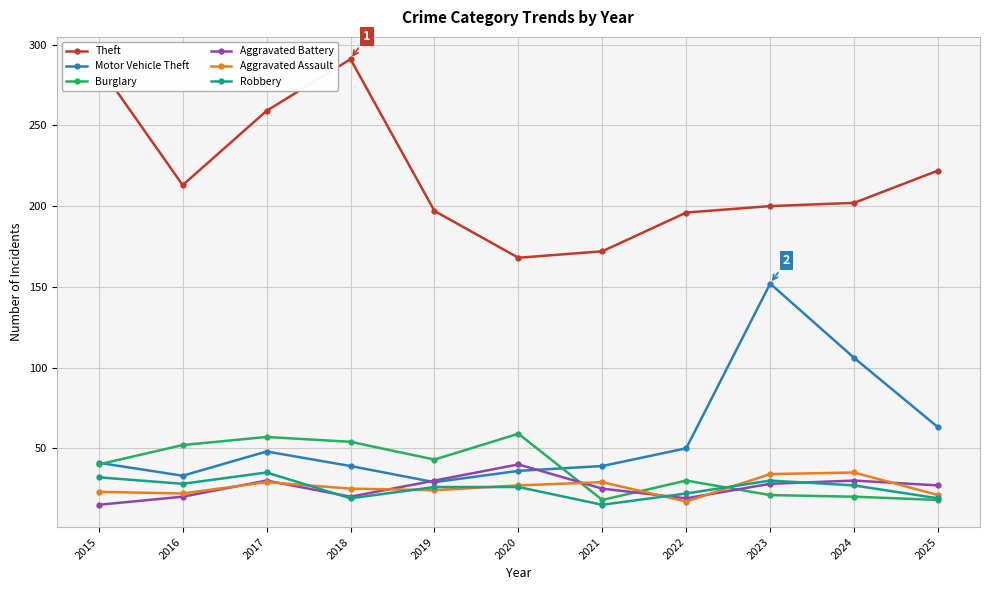

True or false: Motor Vehicle Theft and Robbery cross at least once.

False